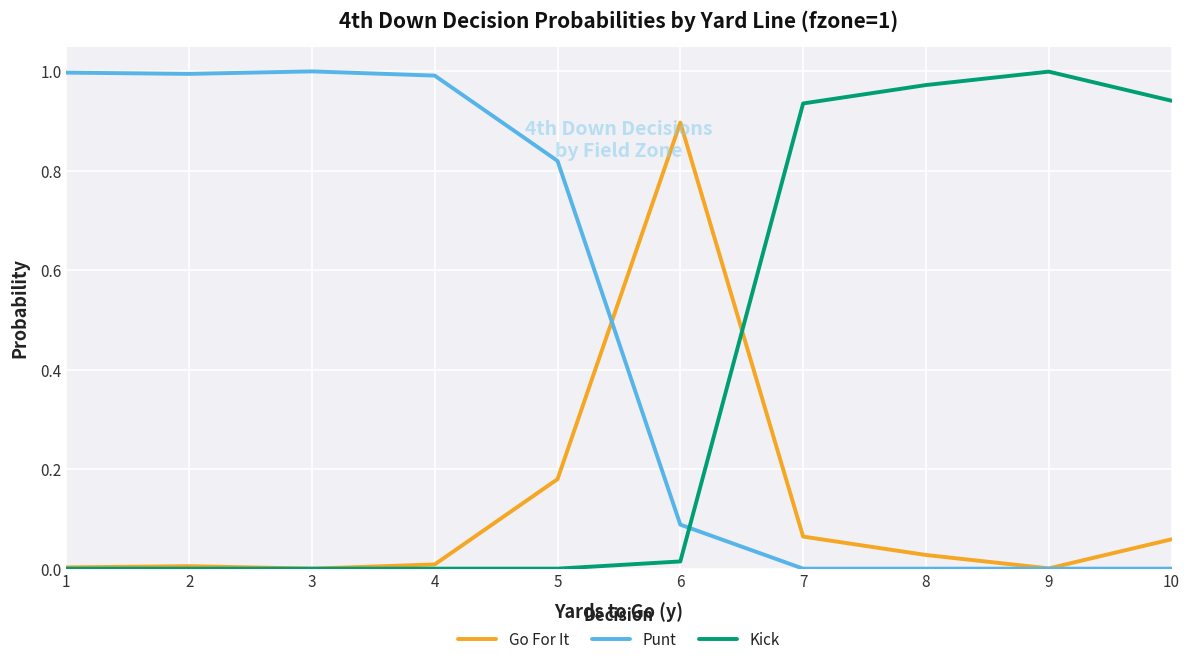

The value of Go For It at 6 is 0.2. True or false?

False